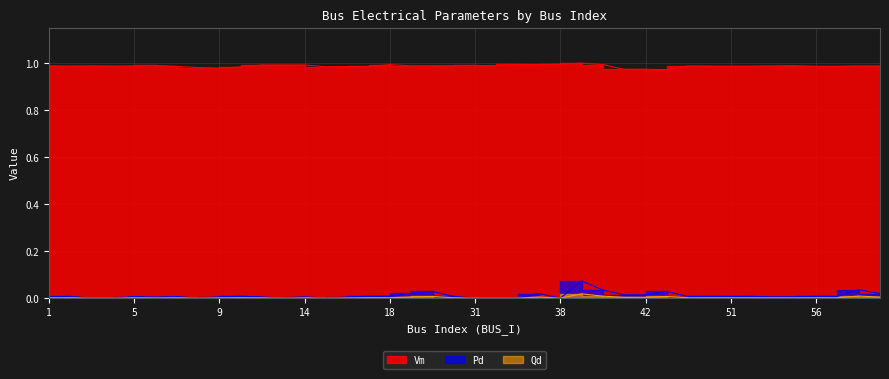

True or false: Pd has a value of 0.0 at 2.

False